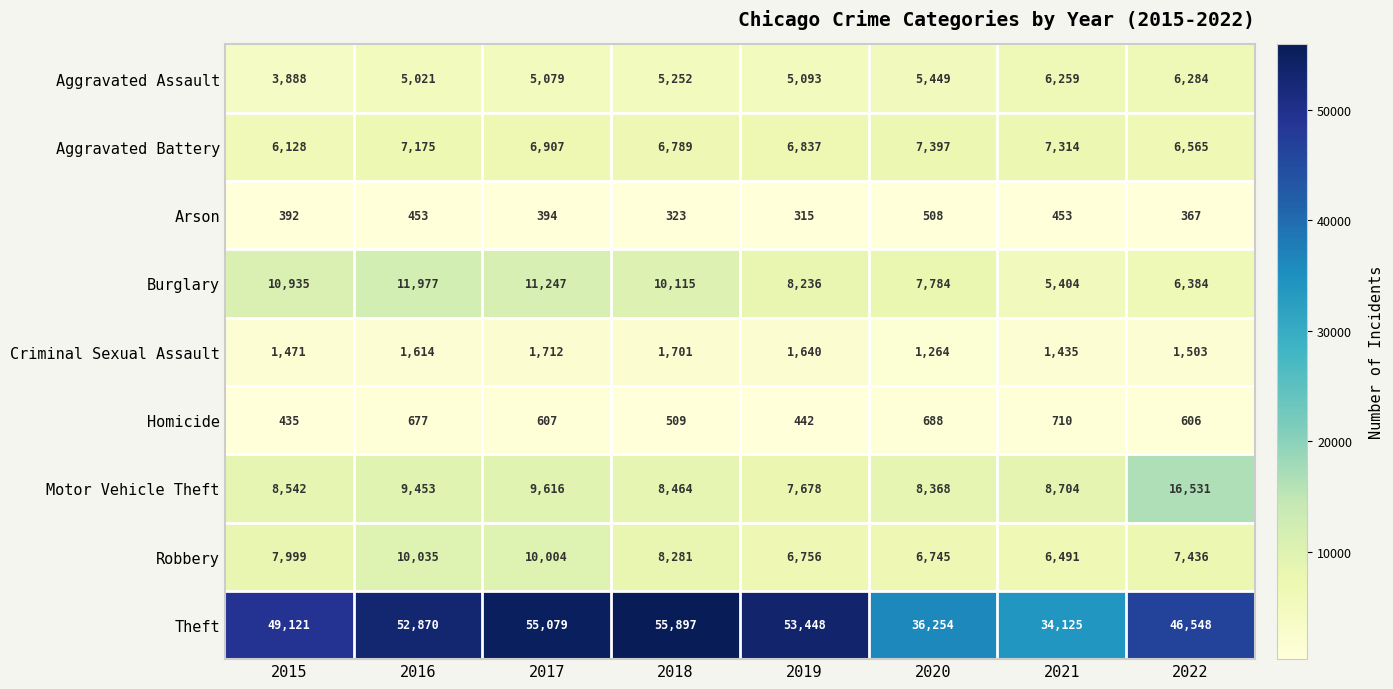

At which label does Aggravated Battery reach its minimum?

2015